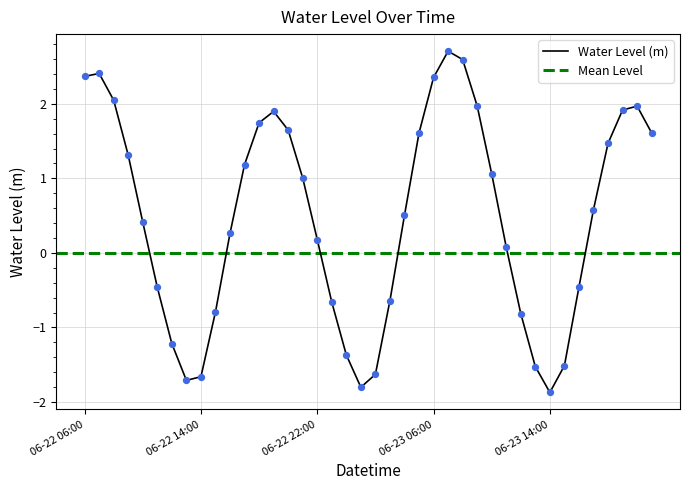

What is the change in value from 2024-06-23 07:00:00 to 2024-06-23 08:00:00?

-0.1